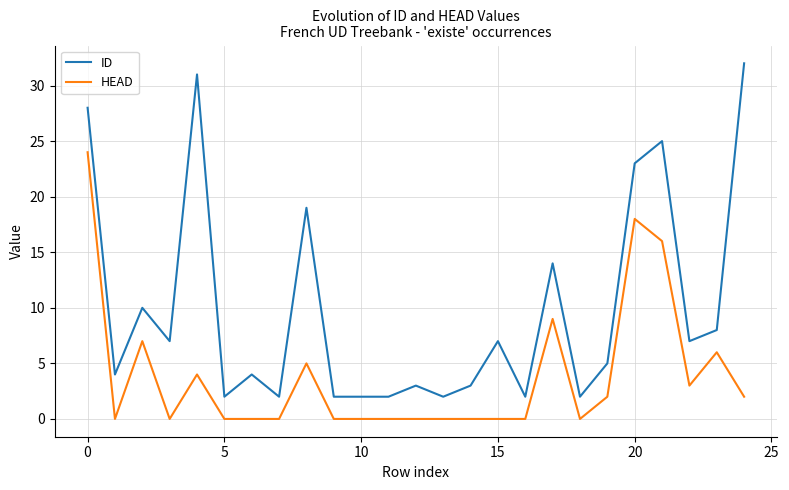

Which series has the largest total across all categories?

ID